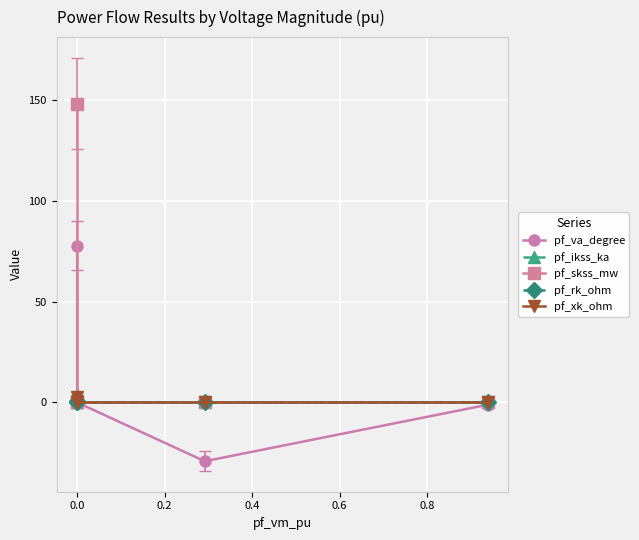

At how many categories does at least one series exceed 16?

1